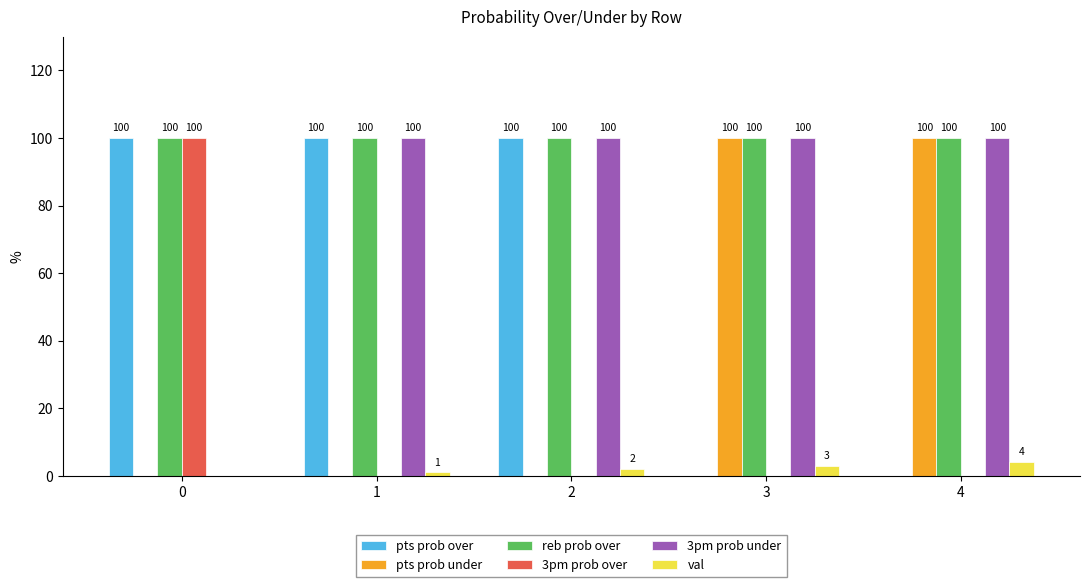

What are all the series names shown in the legend?

pts prob over, pts prob under, reb prob over, 3pm prob over, 3pm prob under, val